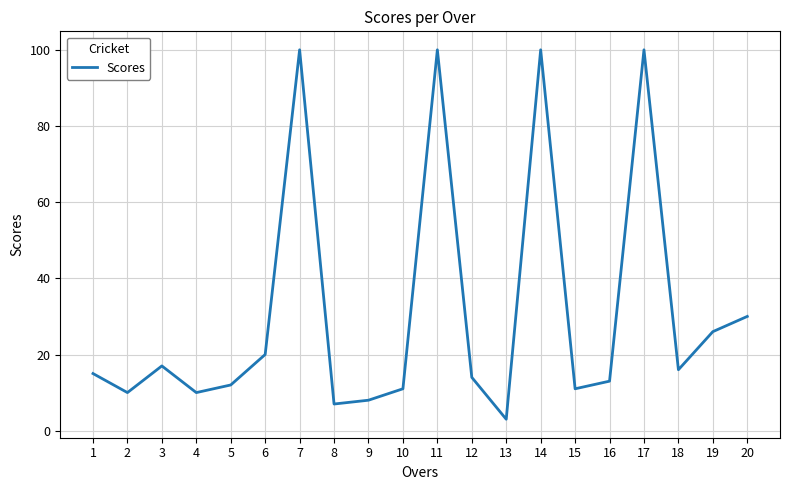

What is the maximum value shown in the chart?

100